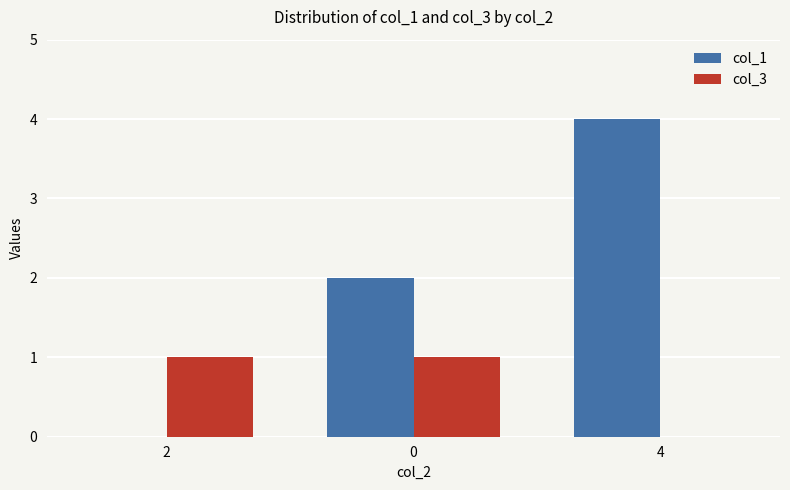

How many categories are shown in the chart?

3